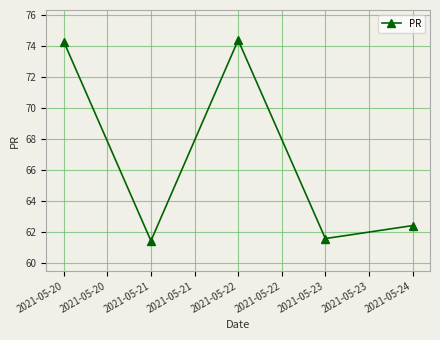

Between 2021-05-21 and 2021-05-20, which is larger?

2021-05-20